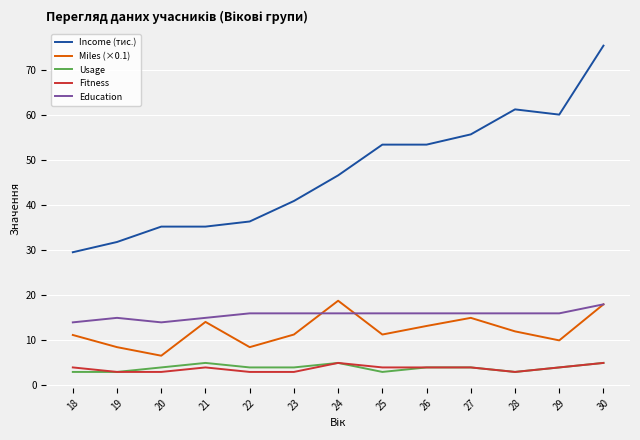

What are all the series names shown in the legend?

Income (тис.), Miles (×0.1), Usage, Fitness, Education